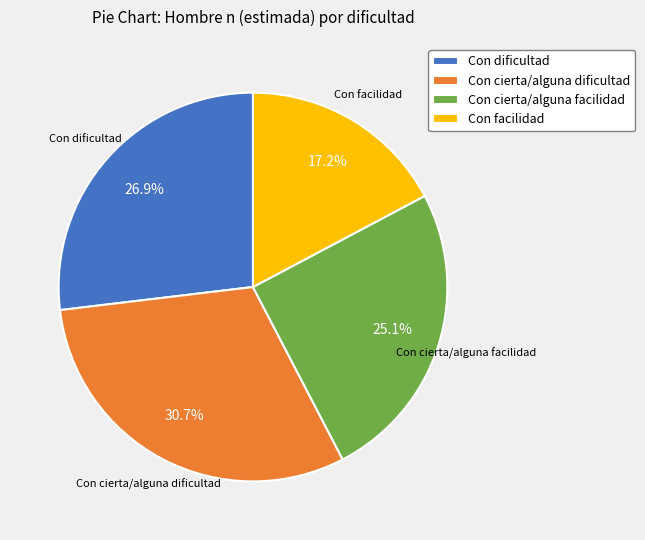

Which slice is the smallest?

Con facilidad